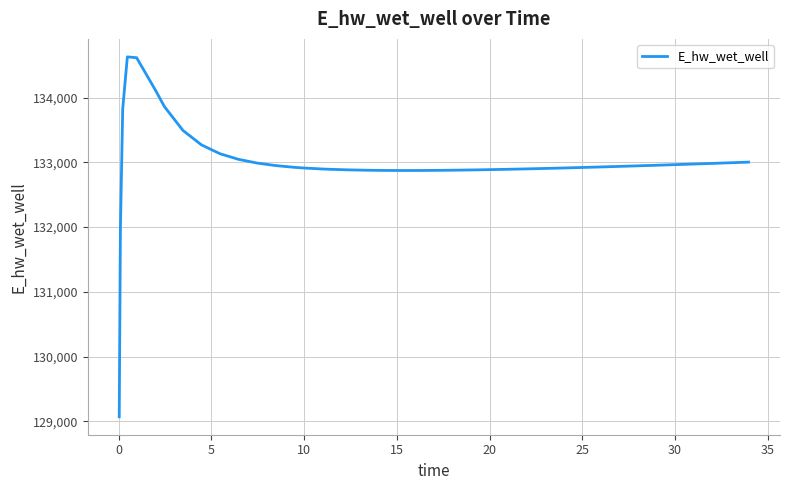

What is the greatest value displayed?

134628.6